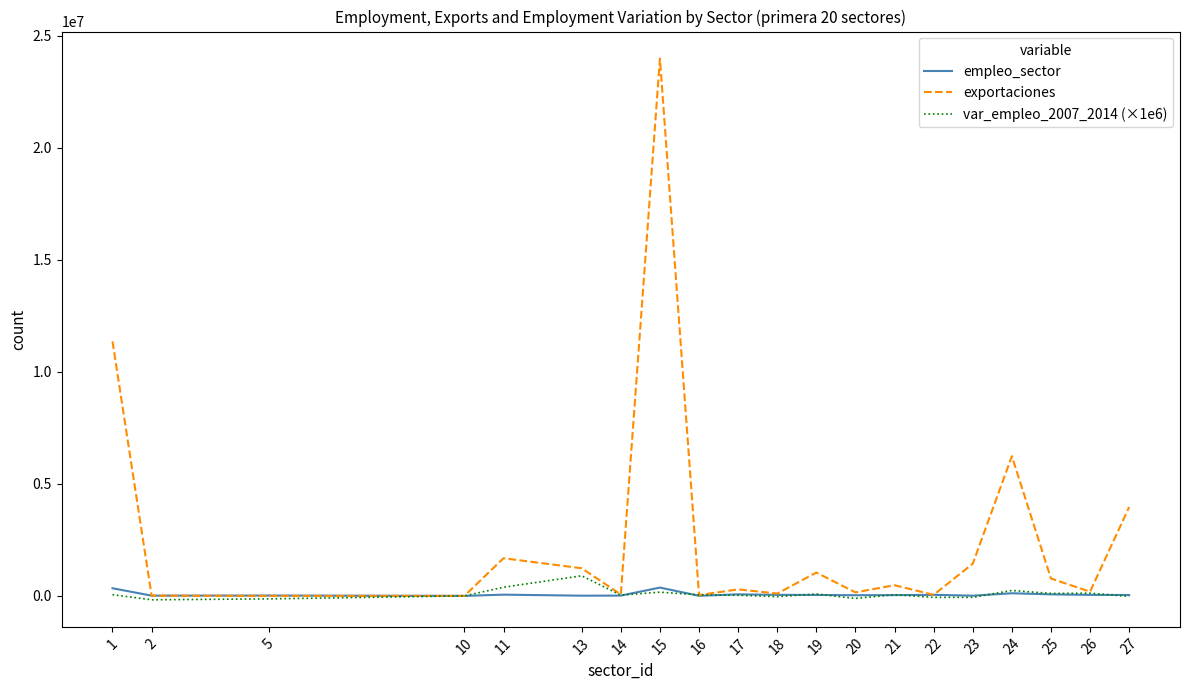

How many lines are shown in the chart?

3